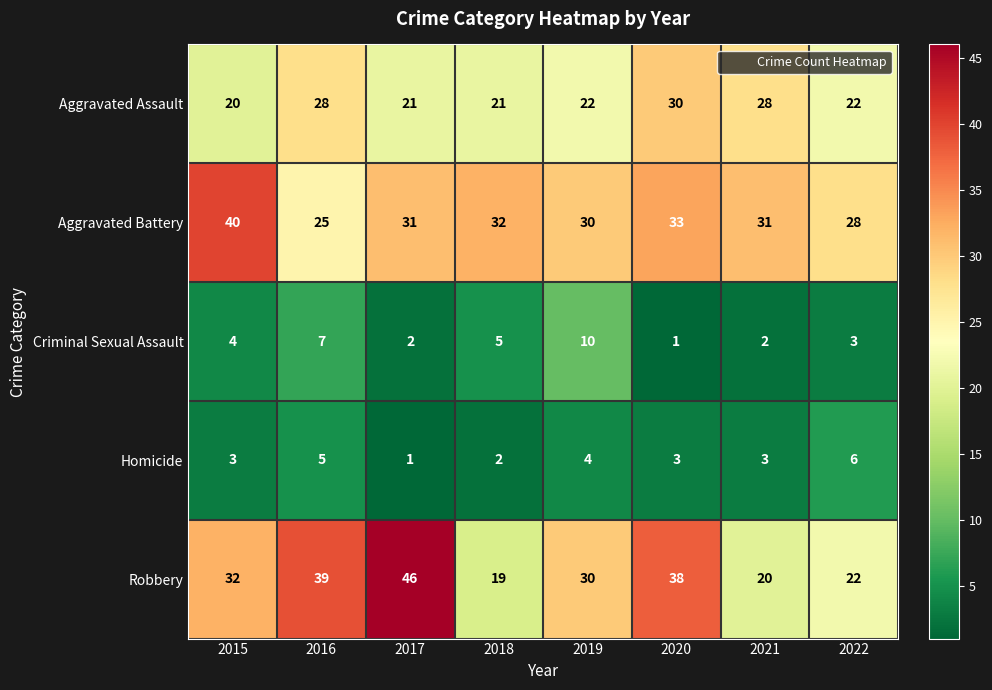

Count the number of categories in the chart.

8